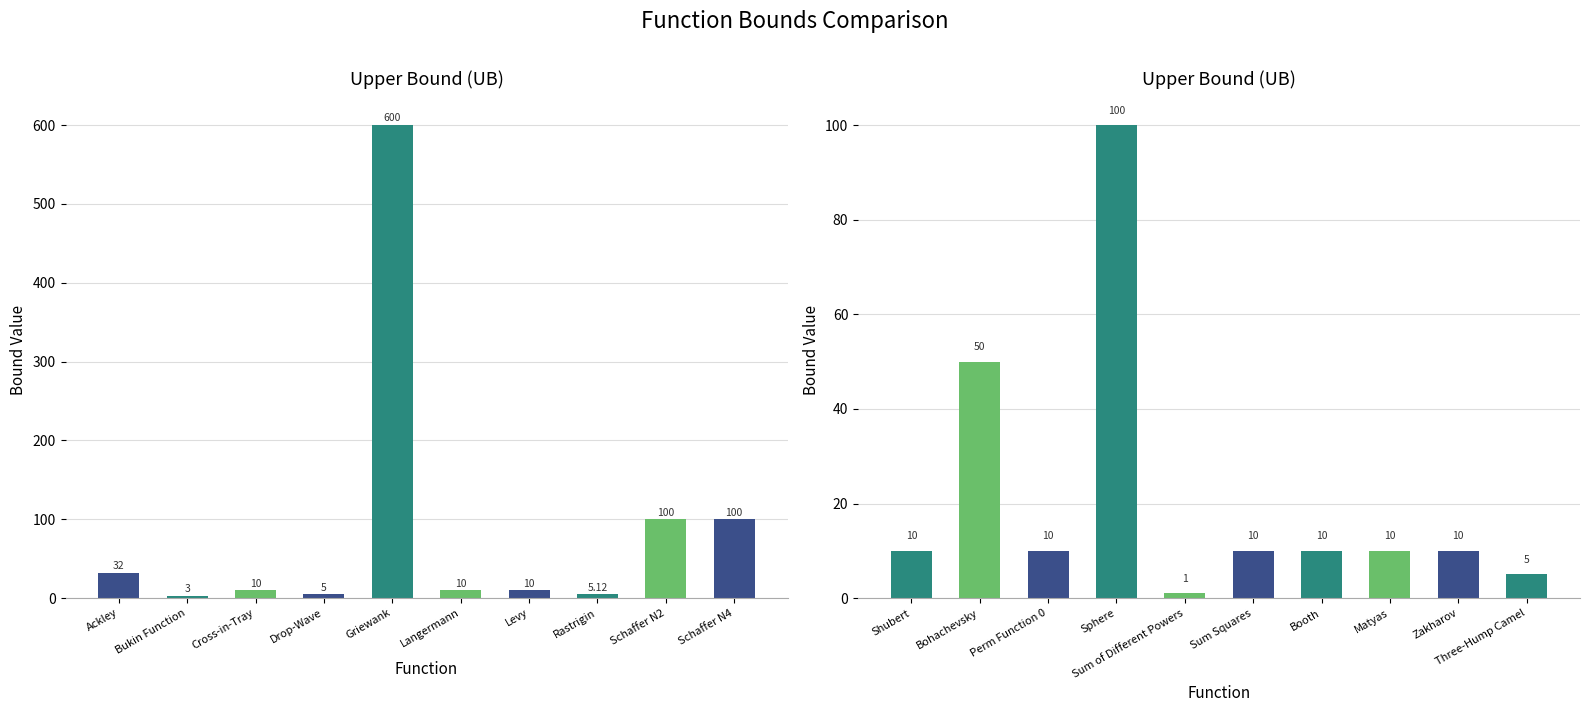

What is the value of the 10th bar from the left?

5